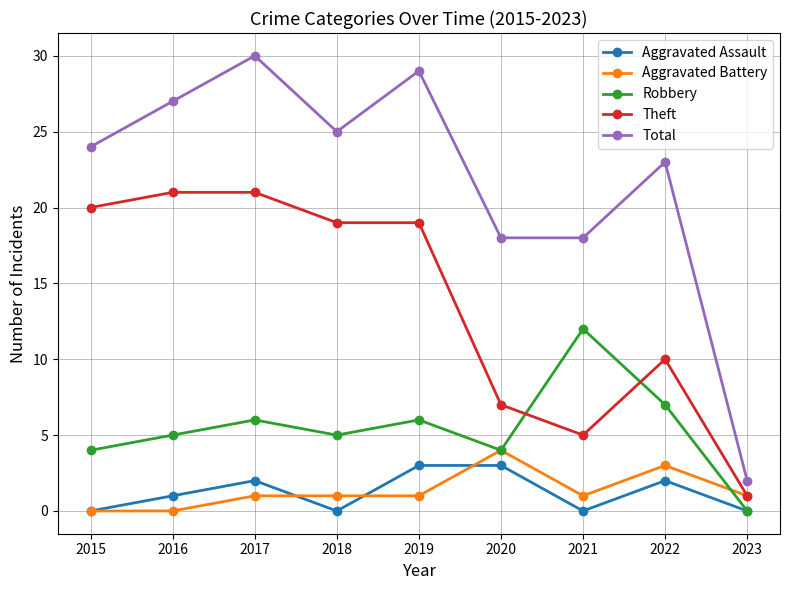

How many categories are shown in the chart?

9